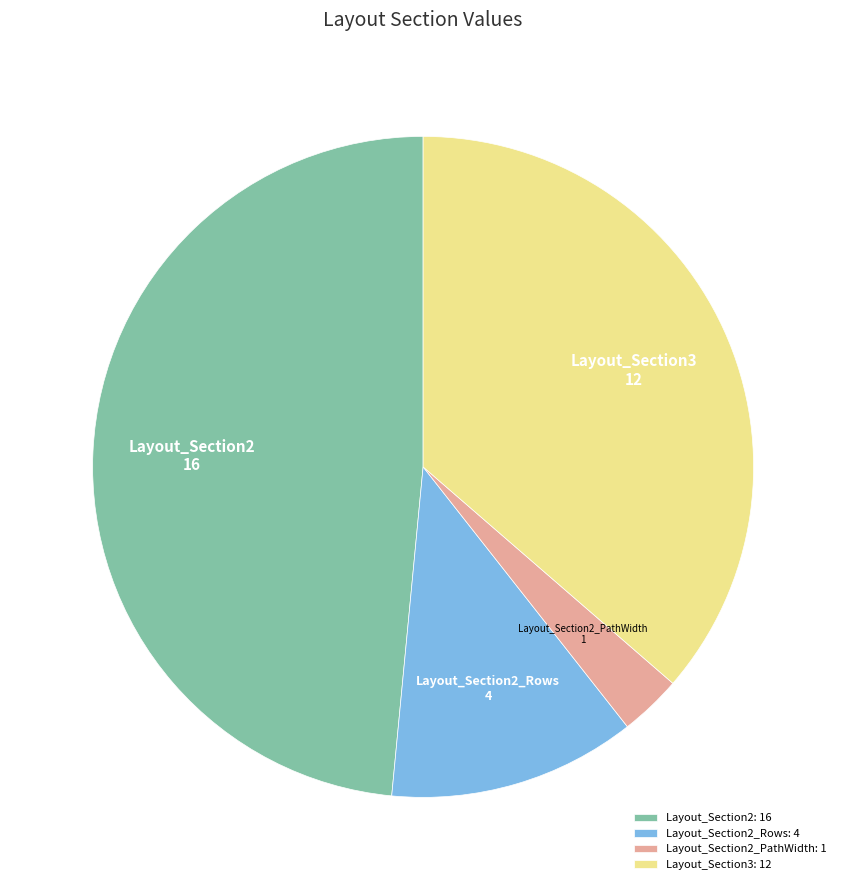

What is the ratio of the value at Layout_Section2_Rows: 4 to the value at Layout_Section2_PathWidth: 1?

4.0